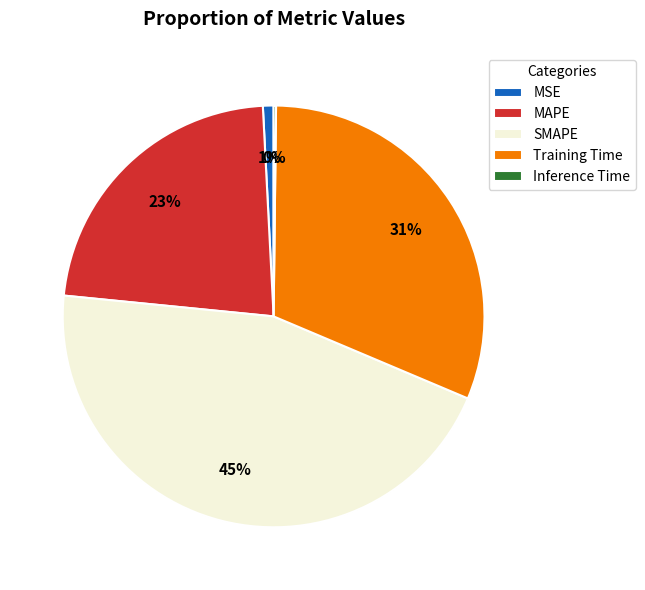

Which slice is the largest?

SMAPE